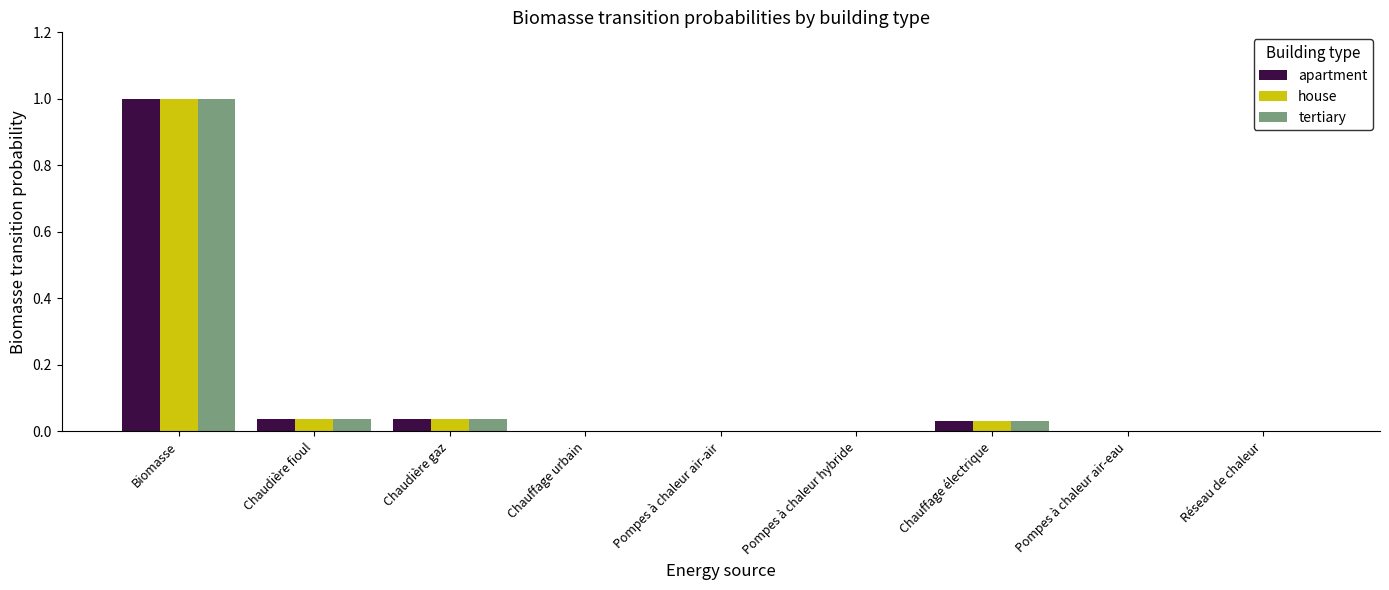

What is the sum of the tertiary values at Pompes à chaleur hybride and Biomasse?

1.0